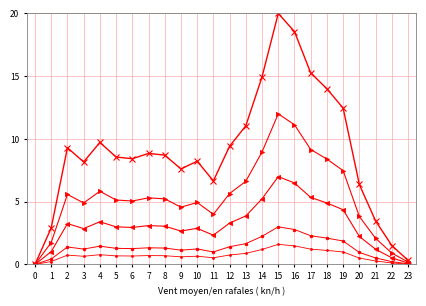

How many series are shown in this chart?

5